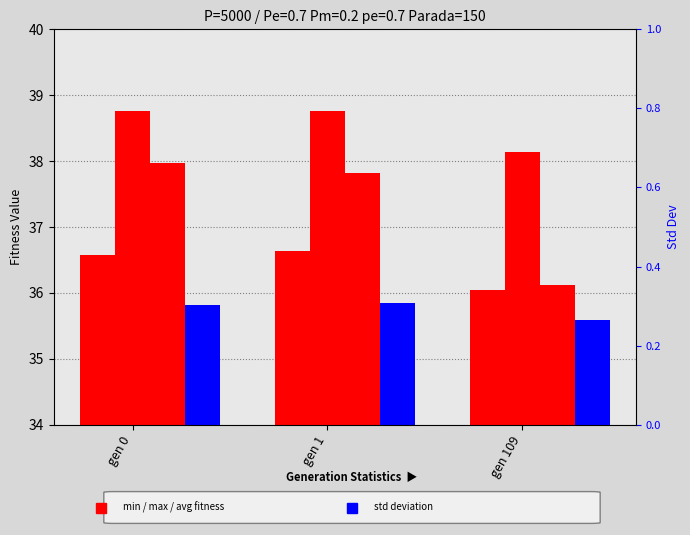

Which label corresponds to the smallest value in the chart?

gen 109